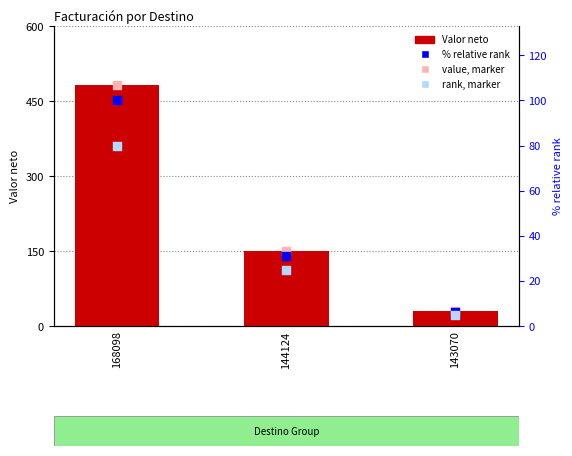

Which series reaches the maximum Y coordinate?

Valor neto